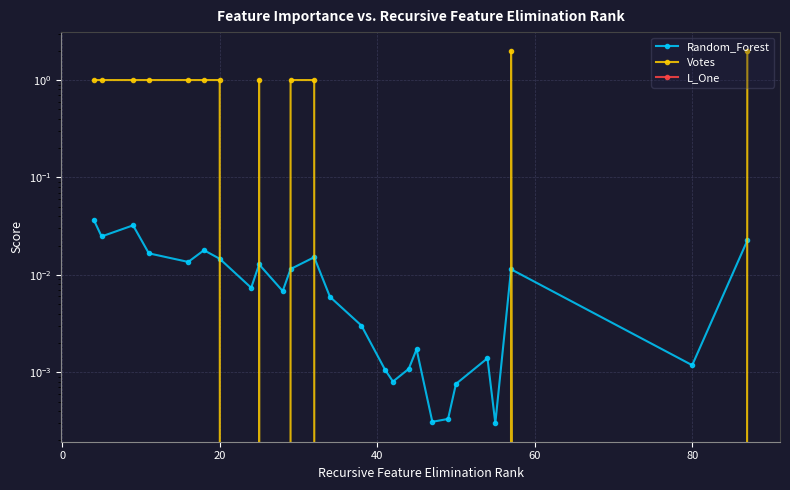

What is the difference between the maximum and minimum values in the Votes series?

2.0